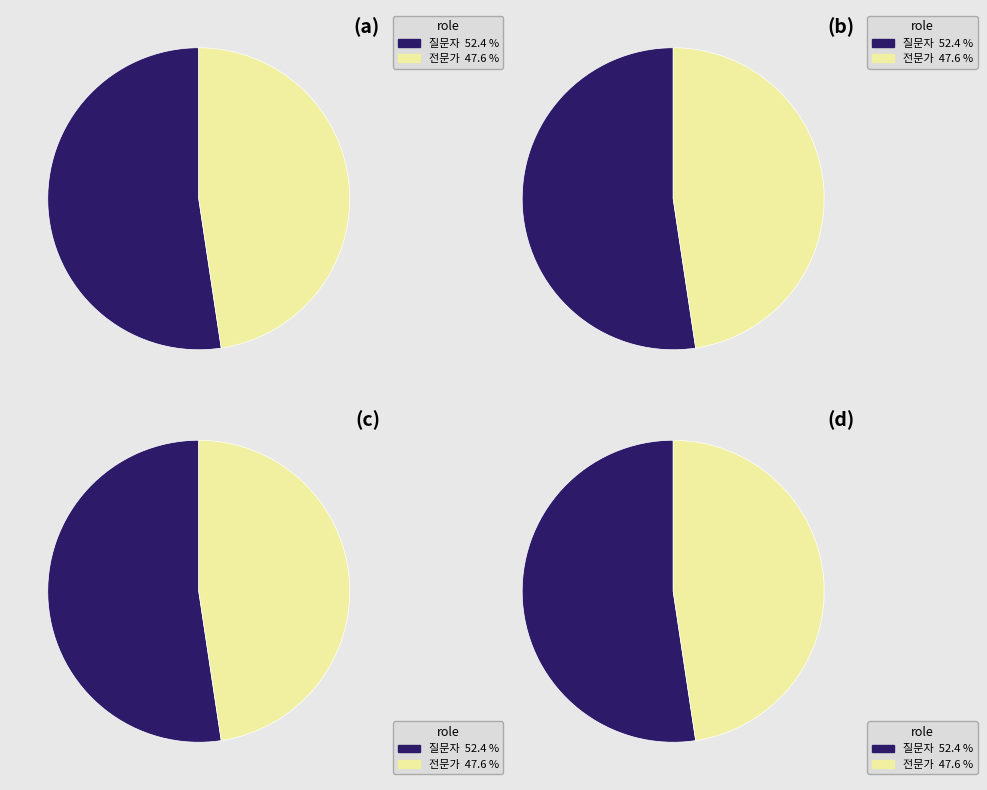

To the nearest percent, what portion does 질문자 represent?

52%